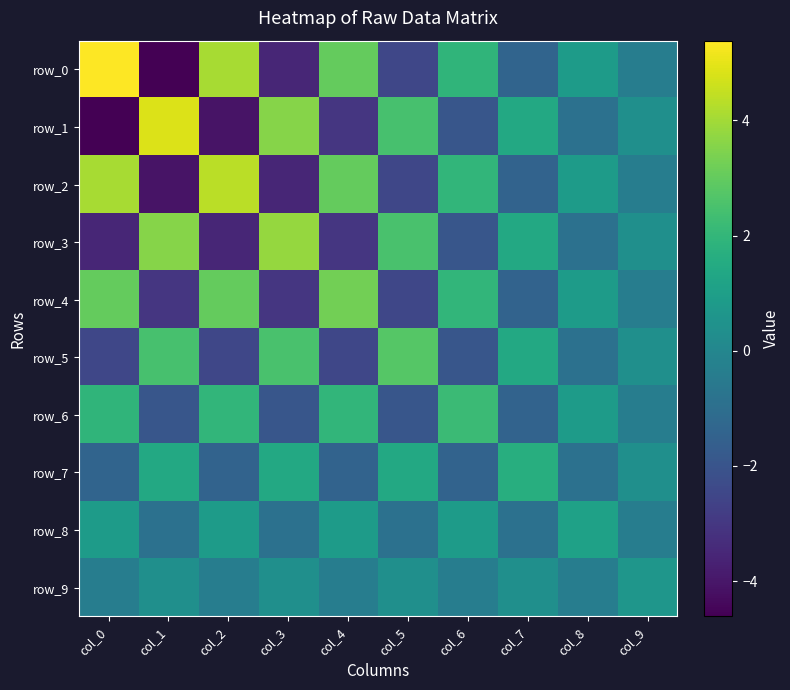

Where is row_7 nearest to the value 0?

col_9